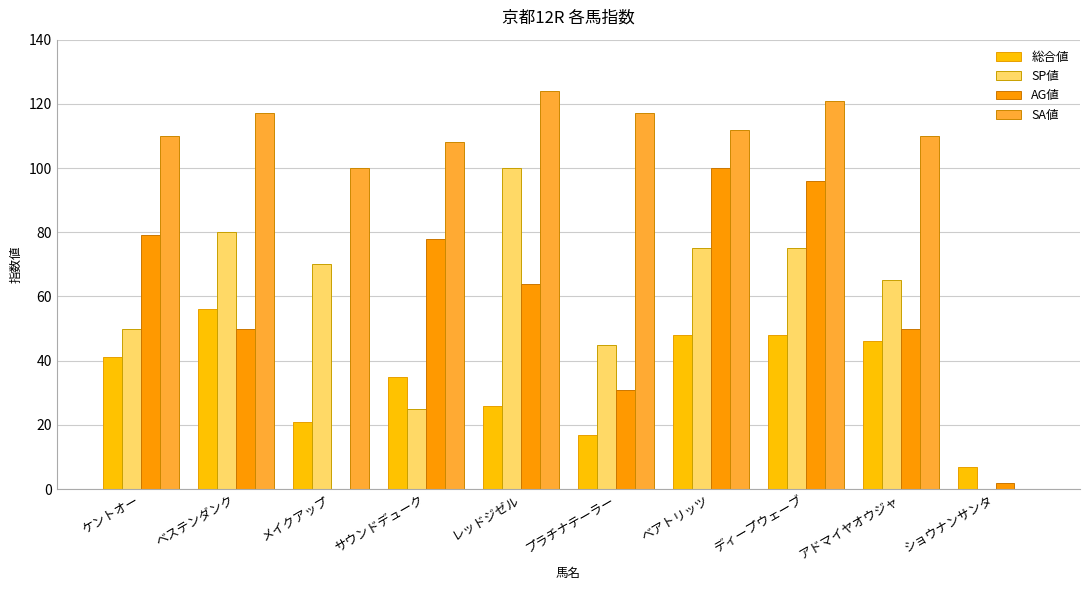

How many positive values does the SP値 series have?

9